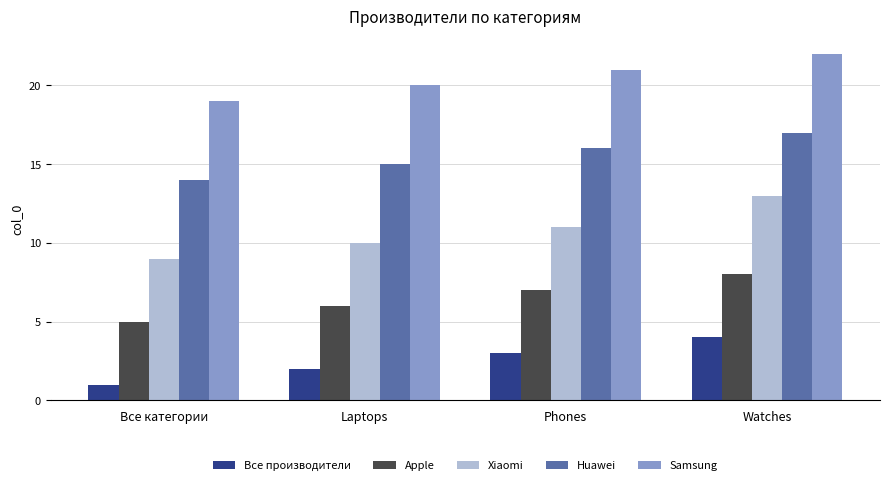

How many categories are shown in the chart?

4